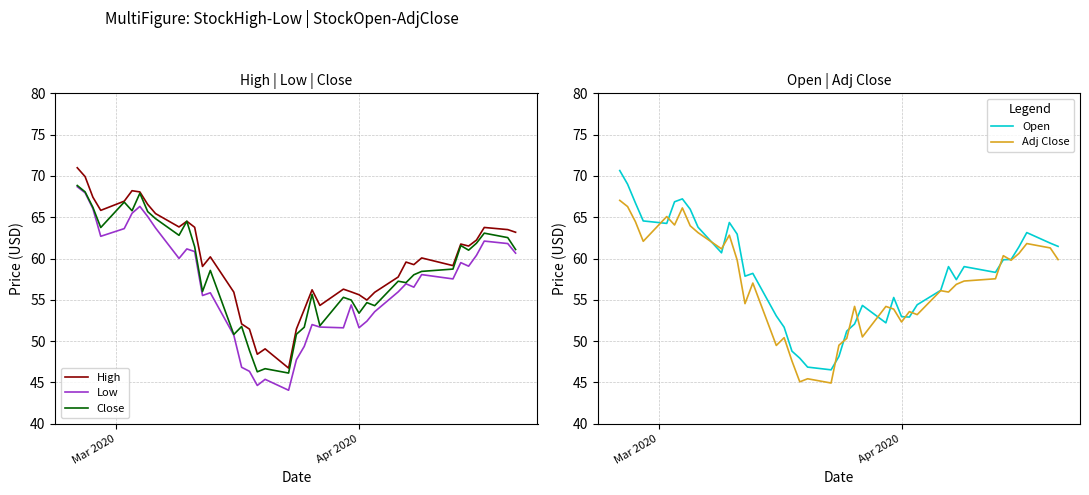

True or false: Low and High intersect in this chart.

False